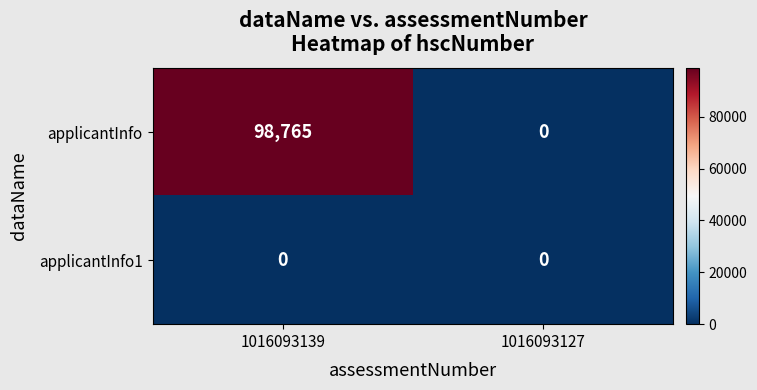

Reading left to right, extract all data points from this chart.

applicantInfo: 1016093139=98765	1016093127=0
applicantInfo1: 1016093139=0	1016093127=0